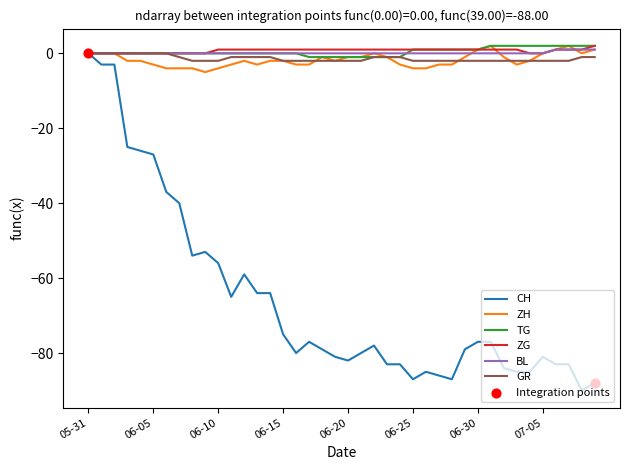

Which series has the largest range (max minus min)?

CH